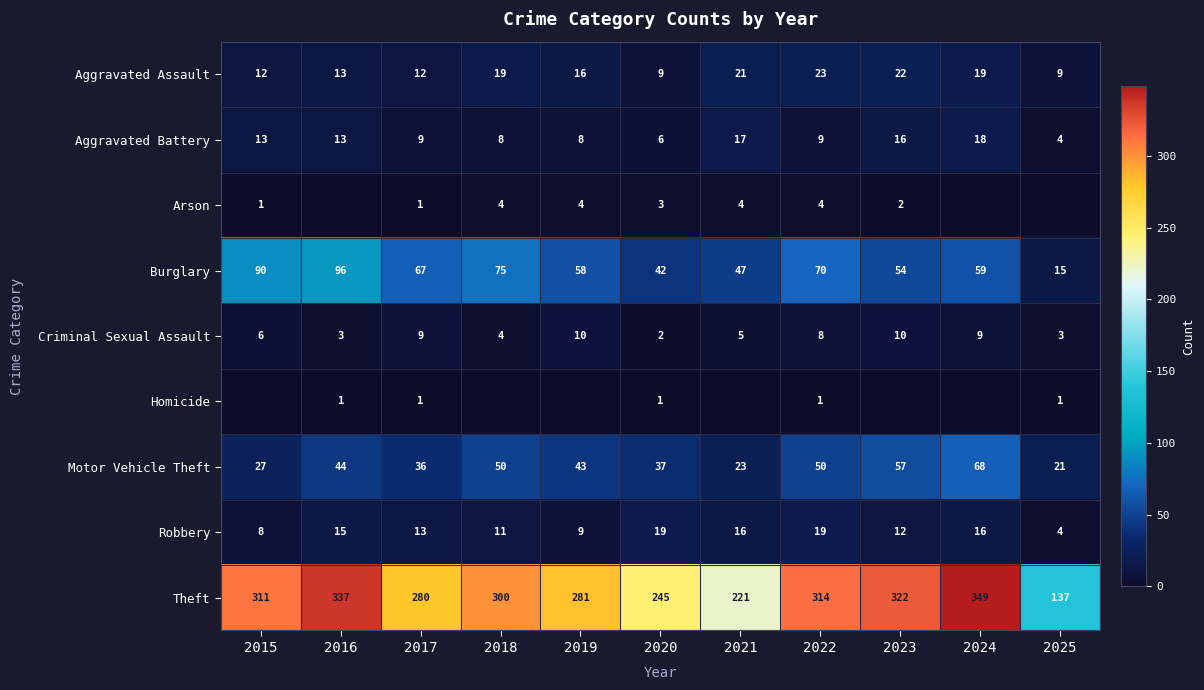

Which category has the lowest value in the Robbery series?

2025